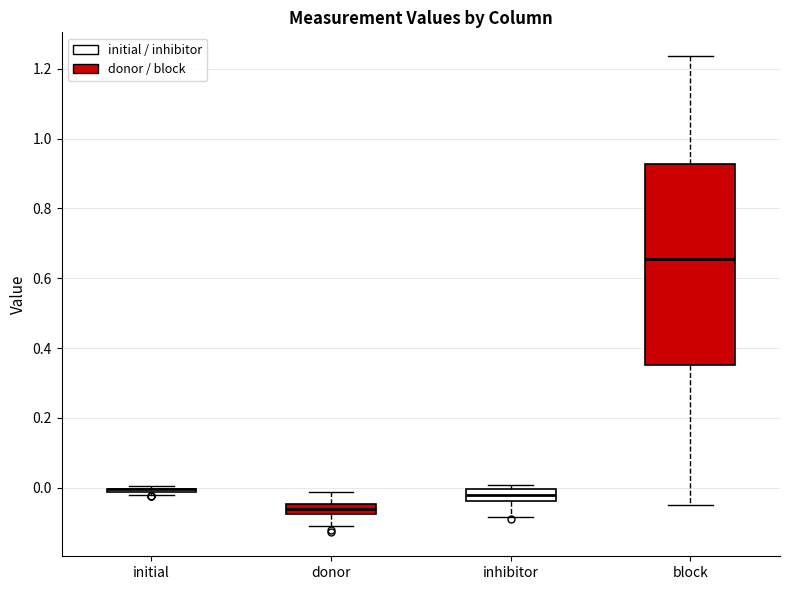

Where is the lower edge of the box for inhibitor on the y-axis? The values are not printed on the chart, so give them approximately, as read against the axis.

-0.04